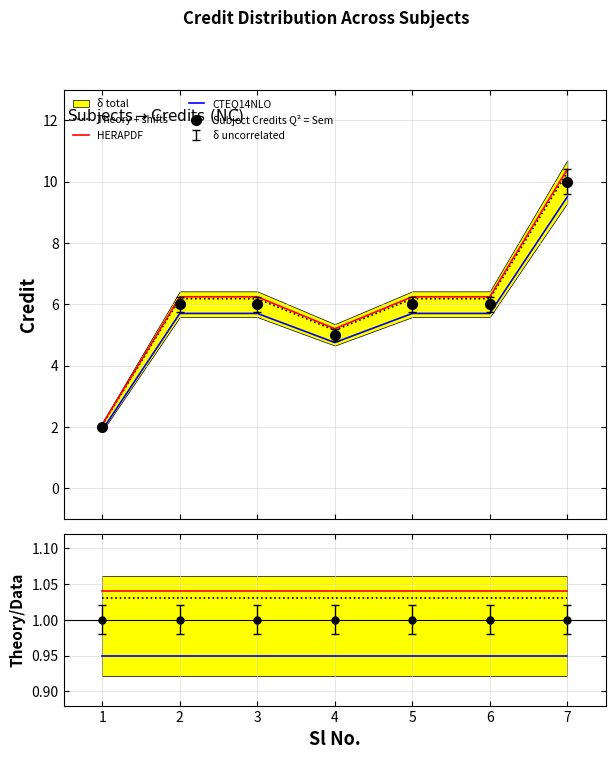

True or false: CTEQ14NLO and HERAPDF intersect in this chart.

False